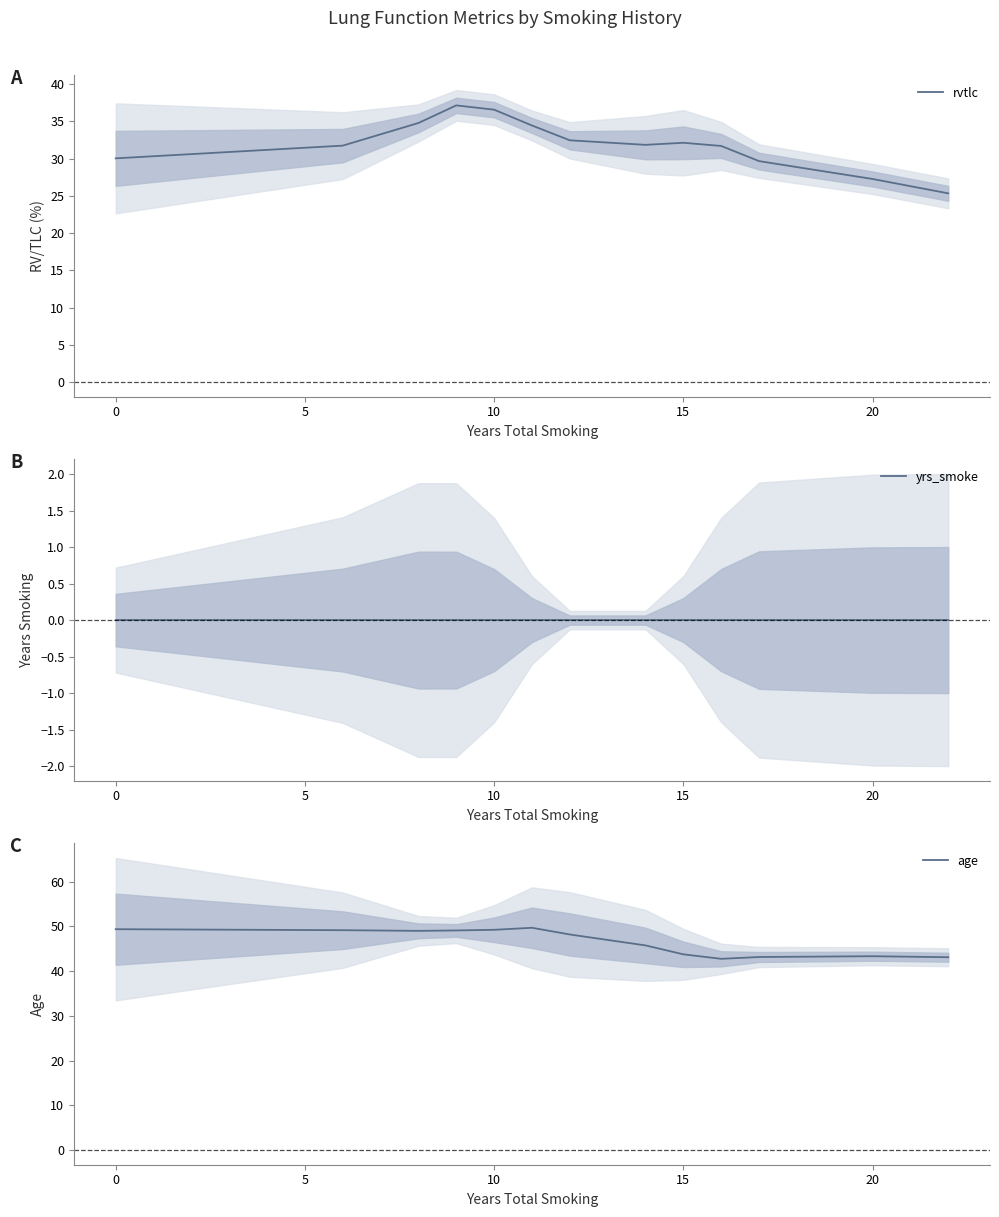

What value does the rvtlc series have at 0?

30.1